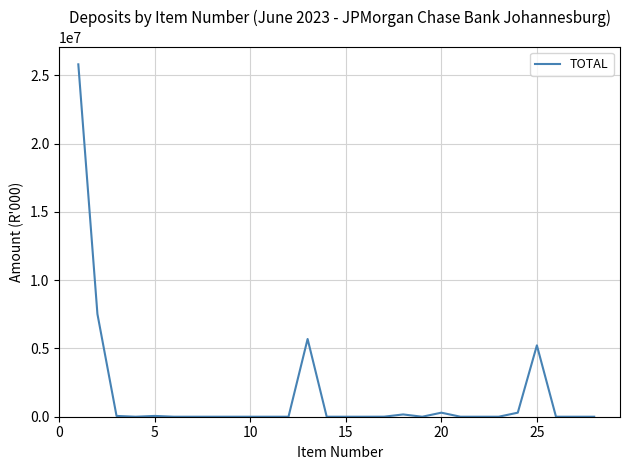

What is the difference between the second highest and minimum values?

7519730